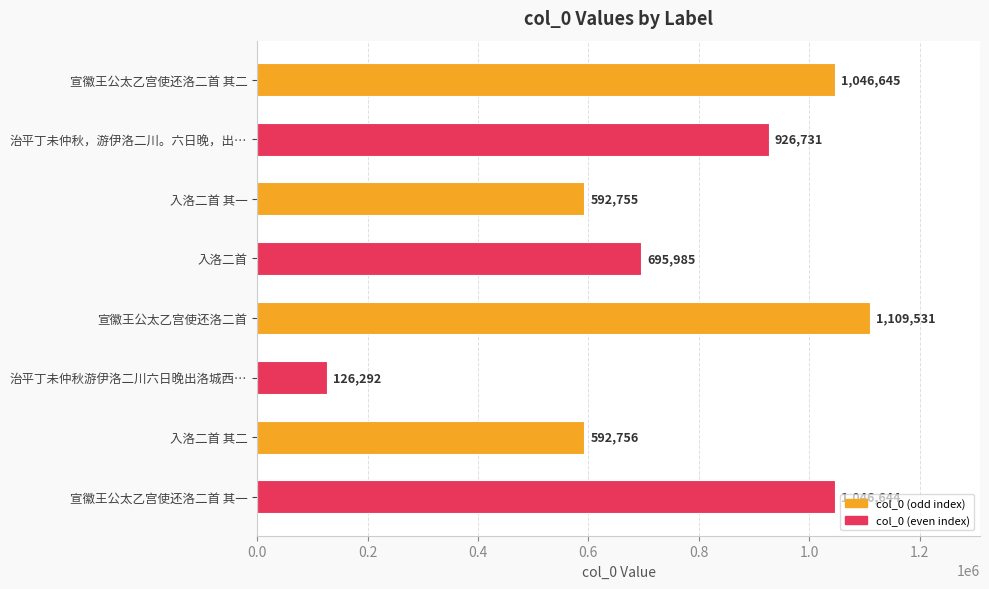

Which label corresponds to the smallest value in the chart?

治平丁未仲秋游伊洛二川六日晚出洛城西…